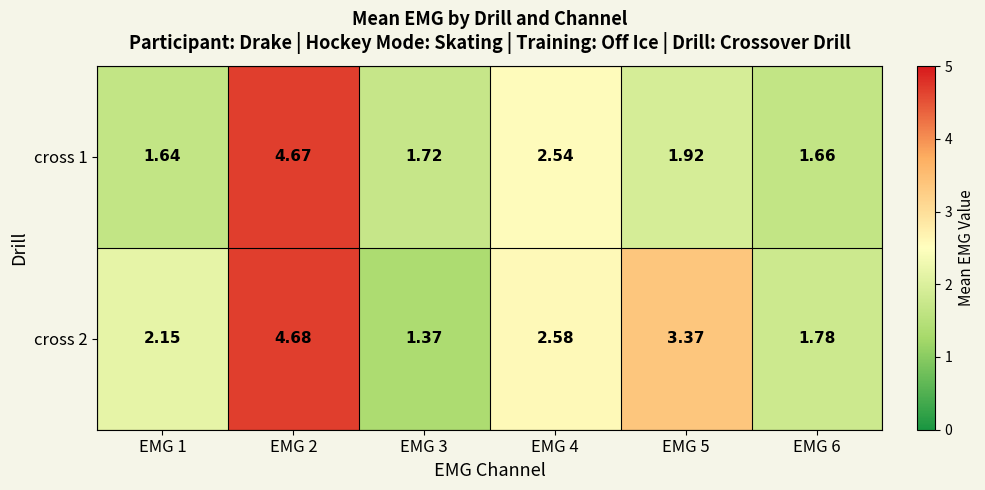

Which series has the largest total across all categories?

cross 2